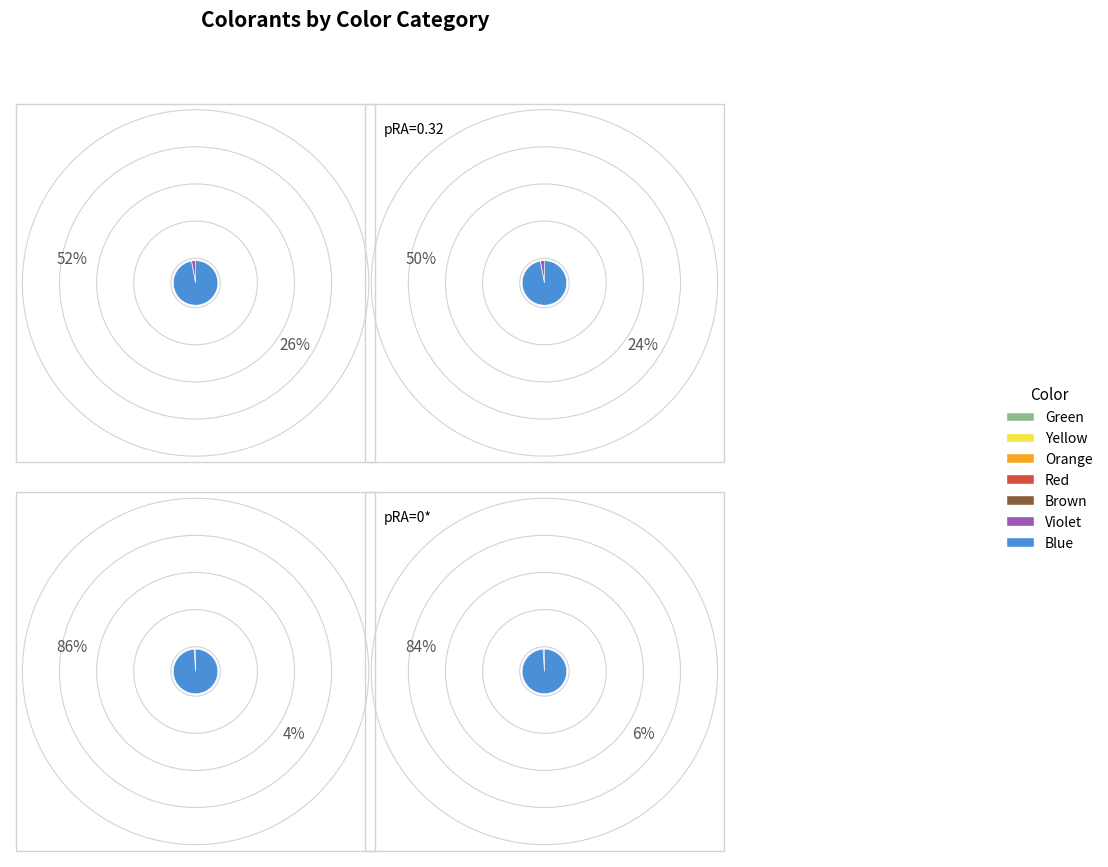

Count the number of slices in the pie.

7